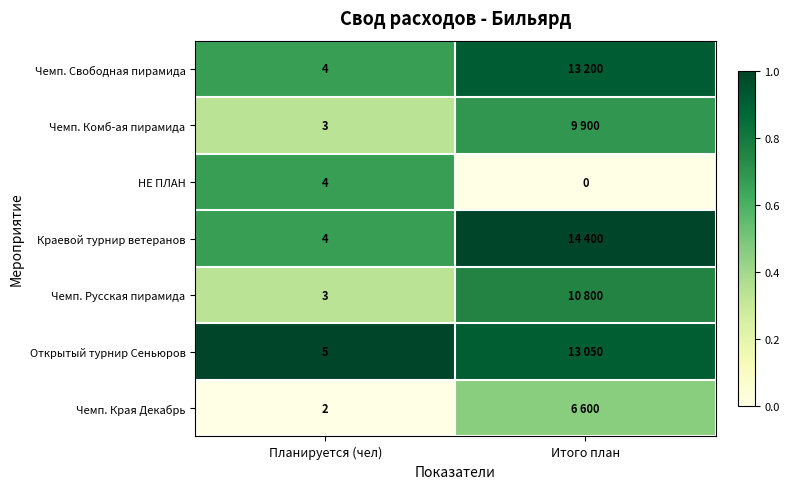

Is the value of Чемп. Края Декабрь at Планируется (чел) greater than the value of Чемп. Русская пирамида at Планируется (чел)?

No